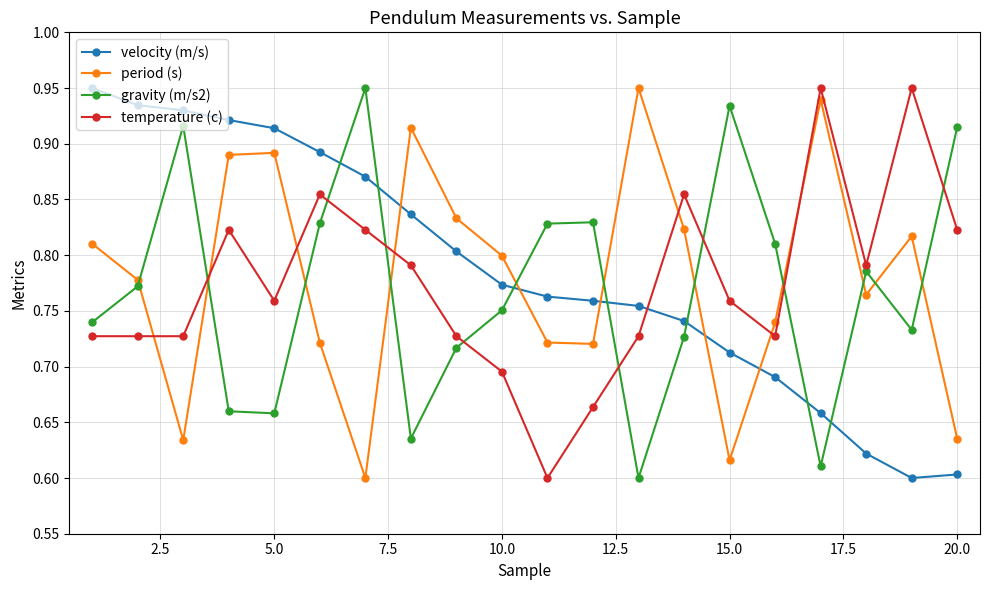

At how many categories does at least one series exceed 0?

20